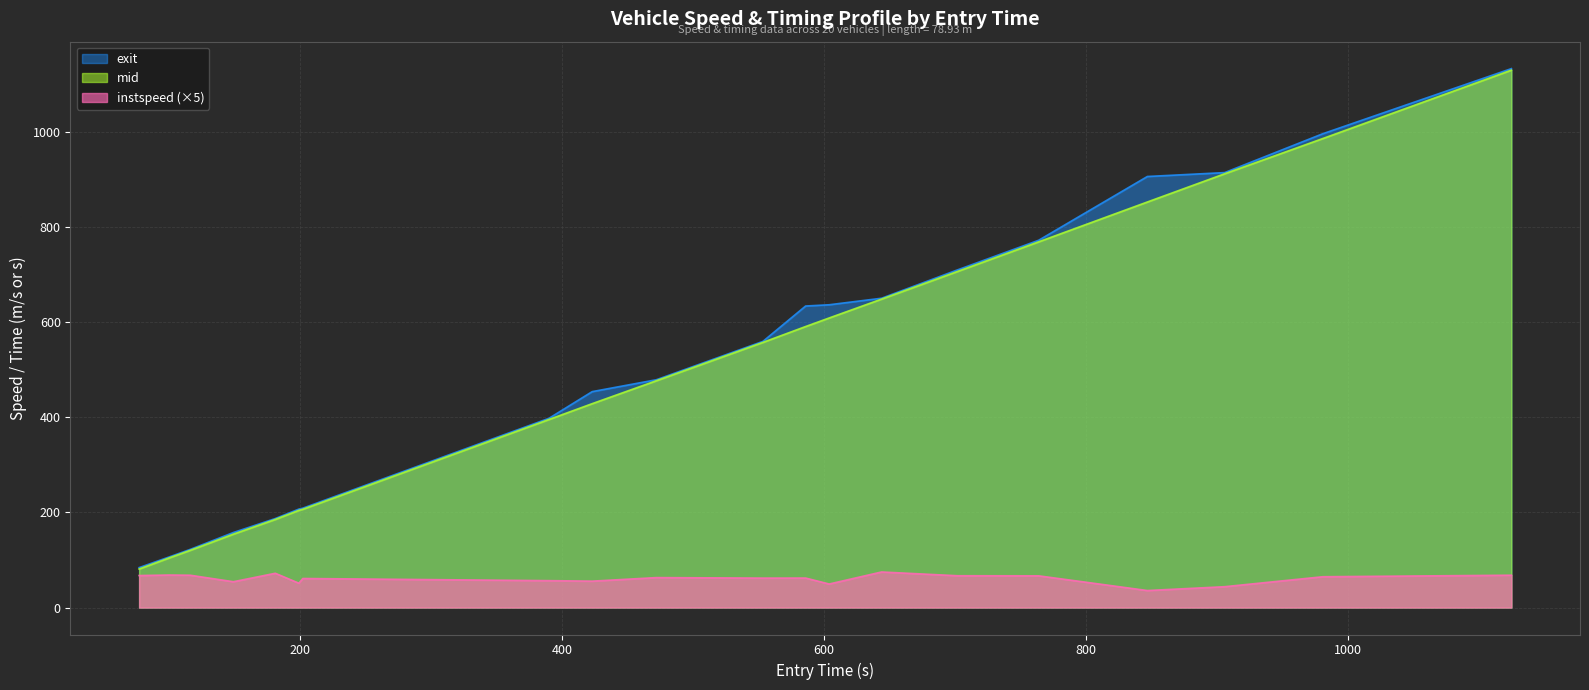

What is the maximum value shown in the chart?

1132.3